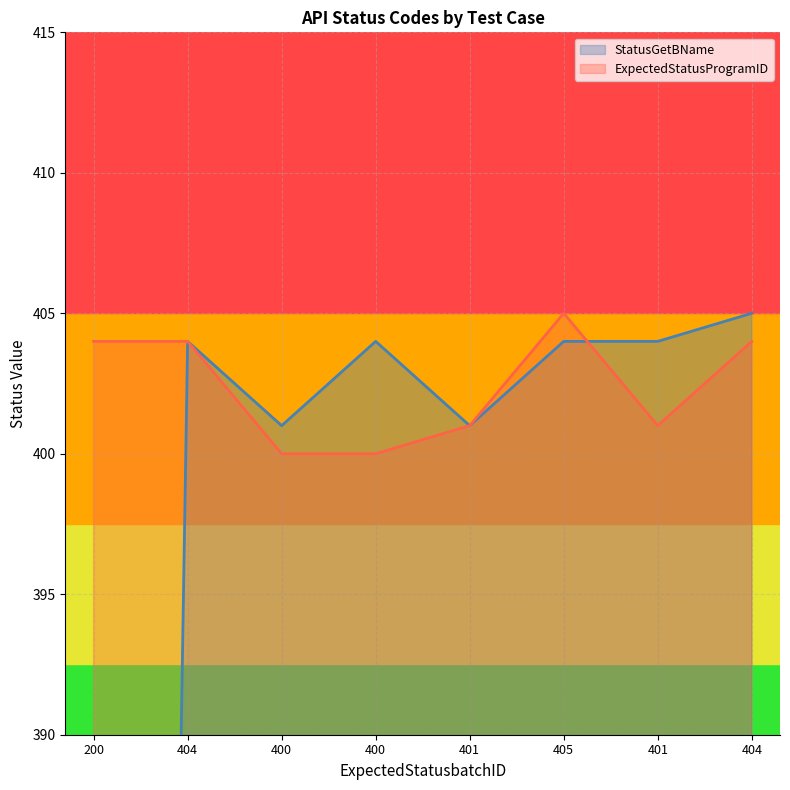

What is the greatest value displayed?

405